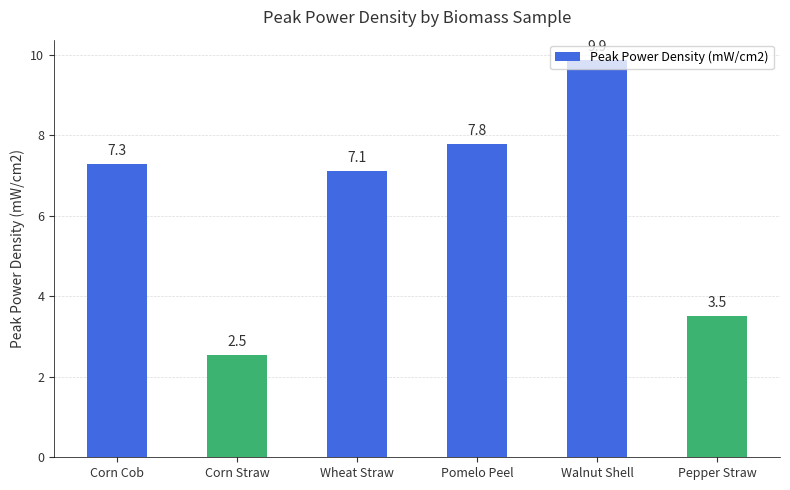

Reading left to right, what are all the values shown in this chart?

7.3	2.5	7.1	7.8	9.9	3.5